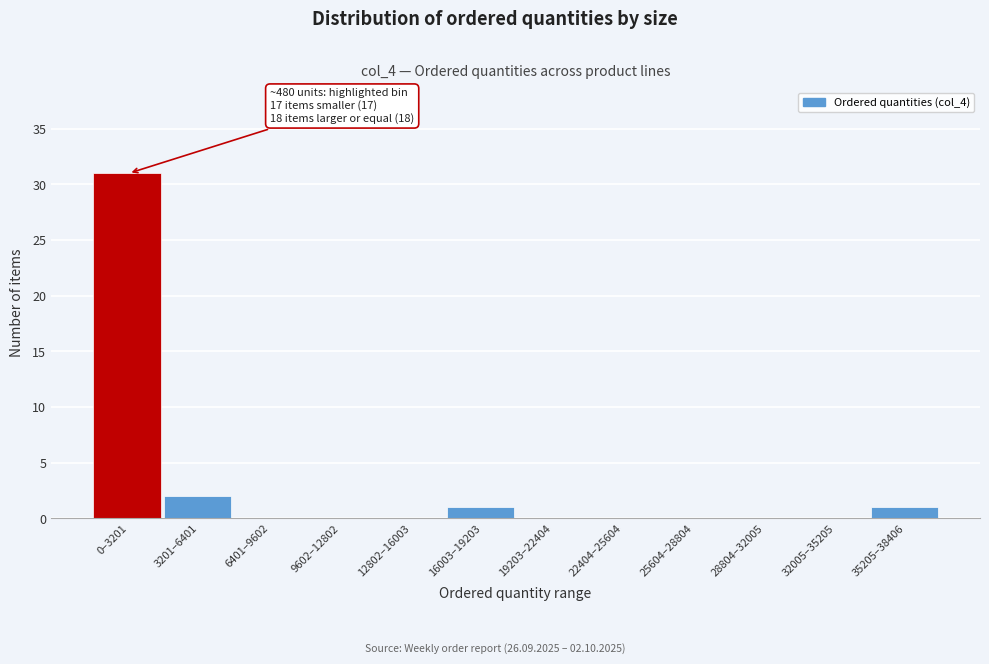

Reading left to right, extract all data points from this chart.

0–3201=31	3201–6401=2	6401–9602=0	9602–12802=0	12802–16003=0	16003–19203=1	19203–22404=0	22404–25604=0	25604–28804=0	28804–32005=0	32005–35205=0	35205–38406=1